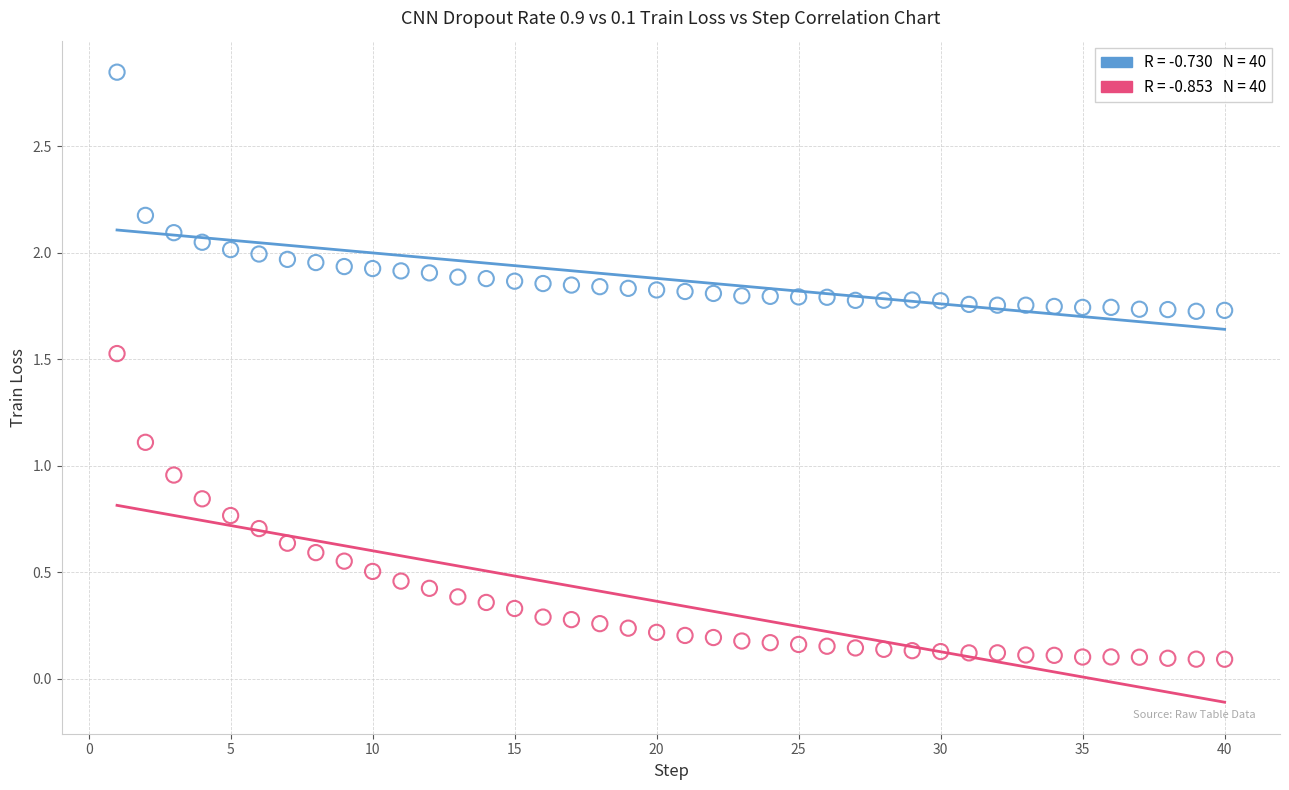

Across all data points, what is the range of X values (max minus min)?

39.0